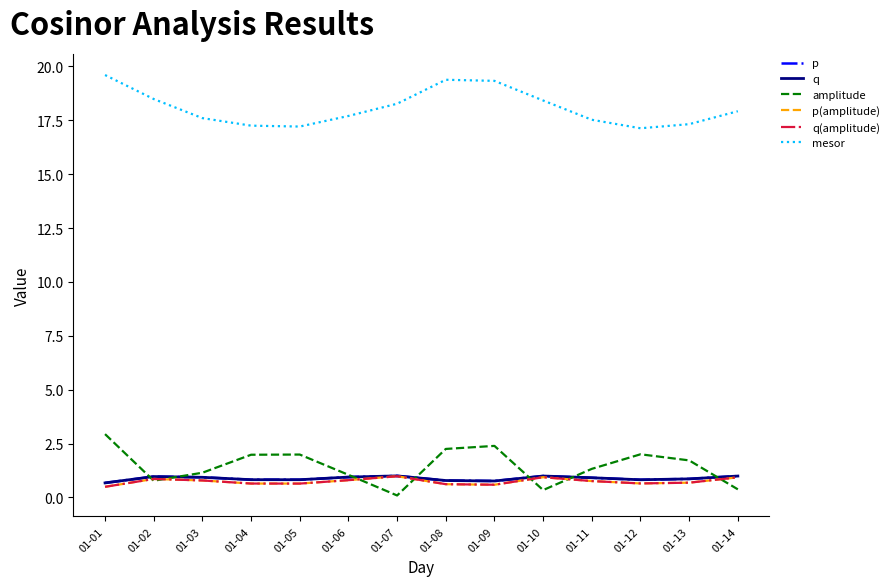

Does the chart have visible grid lines?

No